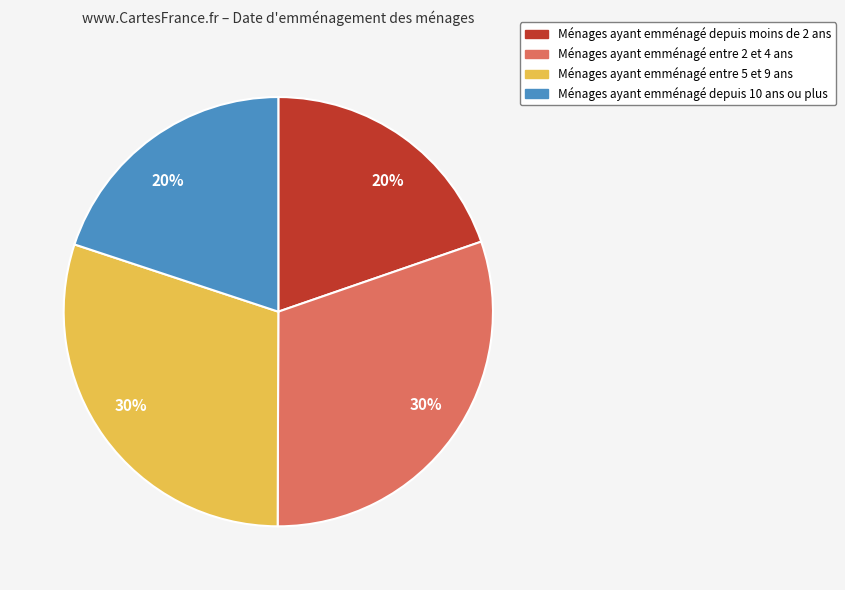

Does any single category account for the majority?

No